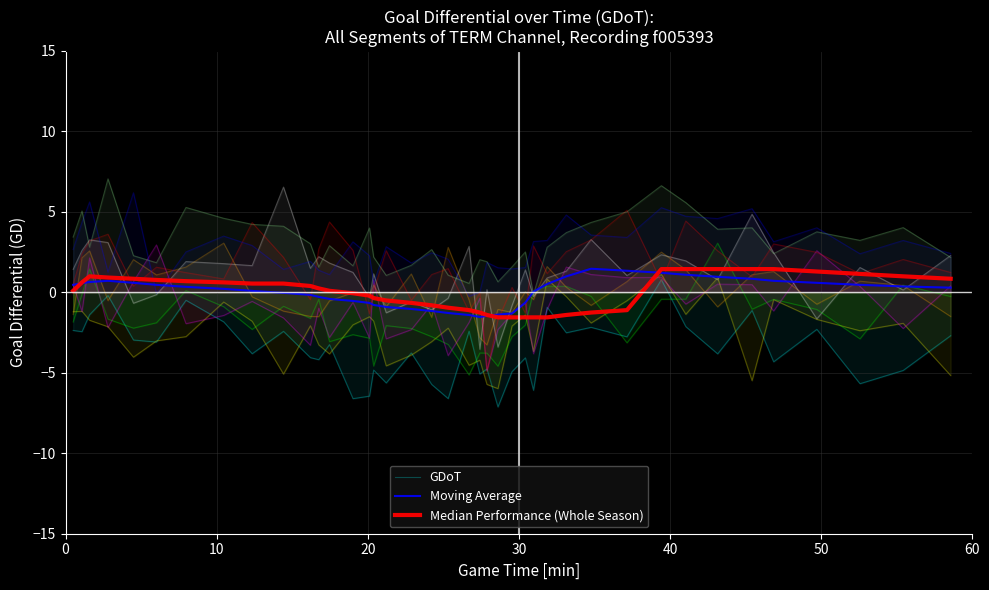

What is the minimum value for Median Performance (Whole Season)?

-1.6